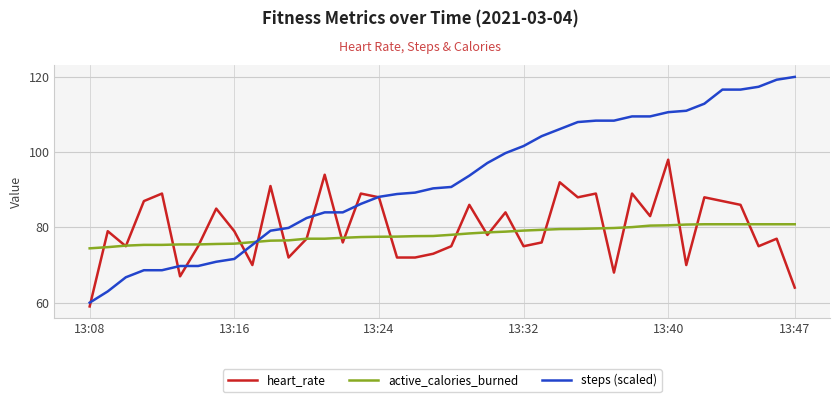

What are all the series names shown in the legend?

heart_rate, active_calories_burned, steps (scaled)